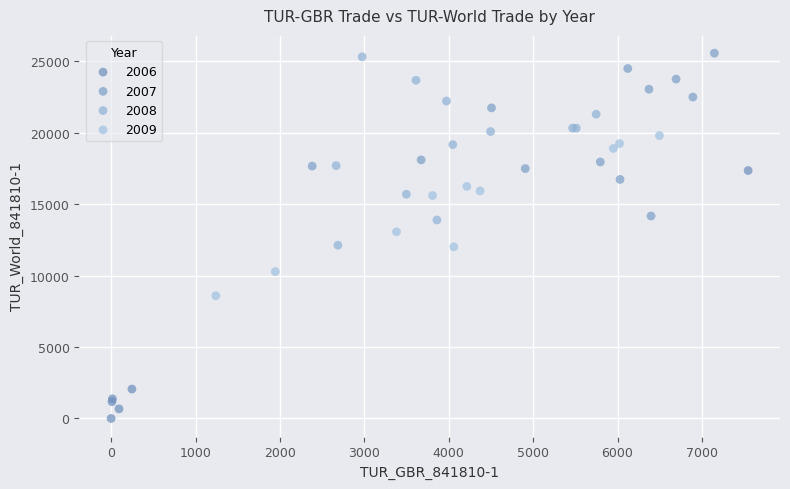

Which series contains the lowest Y value?

2006